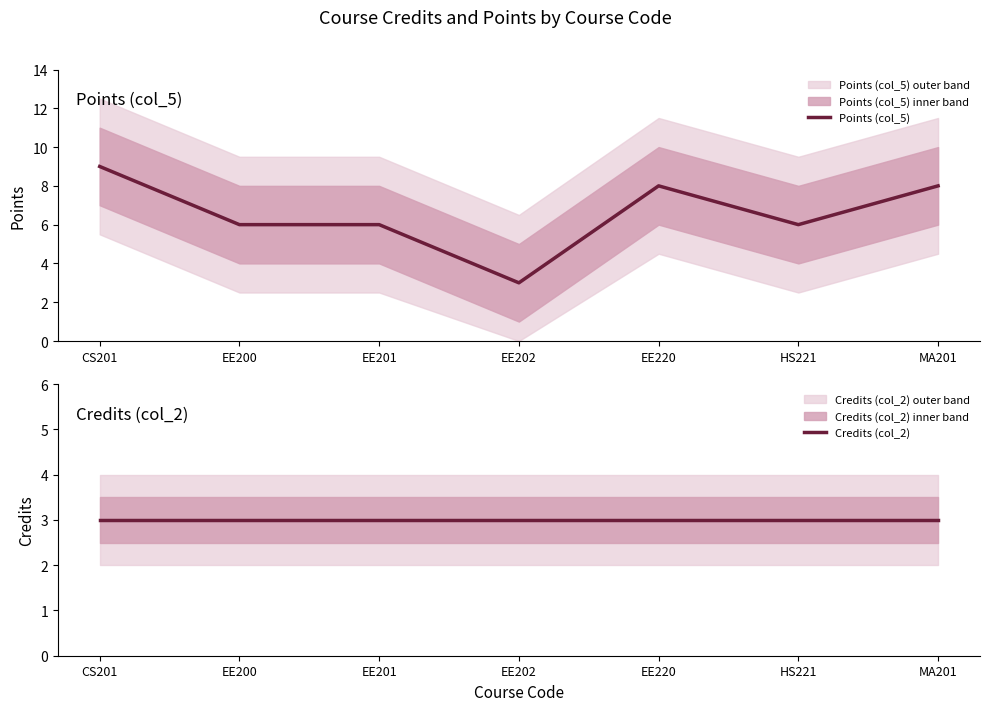

True or false: Points (col_5) and Credits (col_2) cross at least once.

False